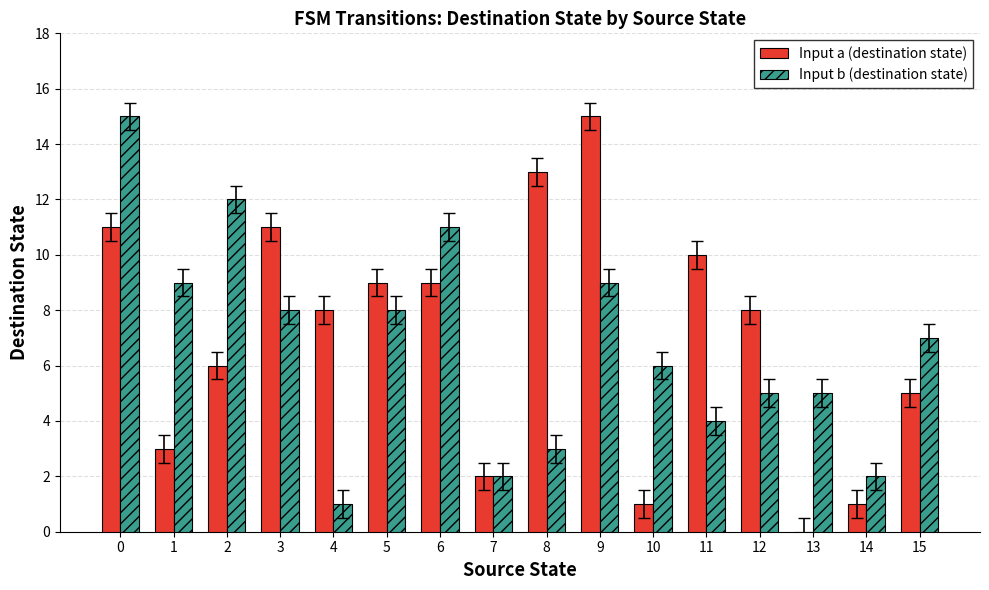

How many groups of bars are there?

16